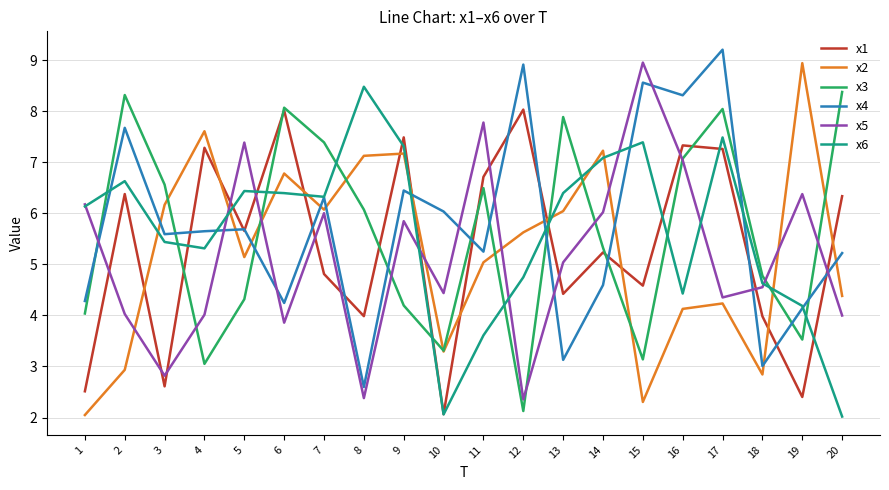

Is the value of x5 at 4 greater than the value of x4 at 17?

No